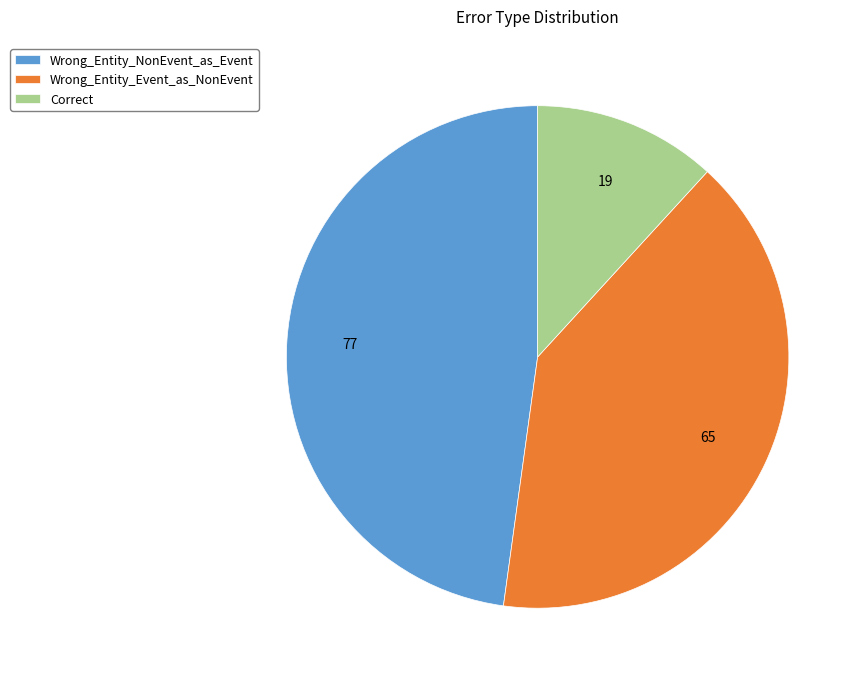

Does Correct represent more than half of the total?

No